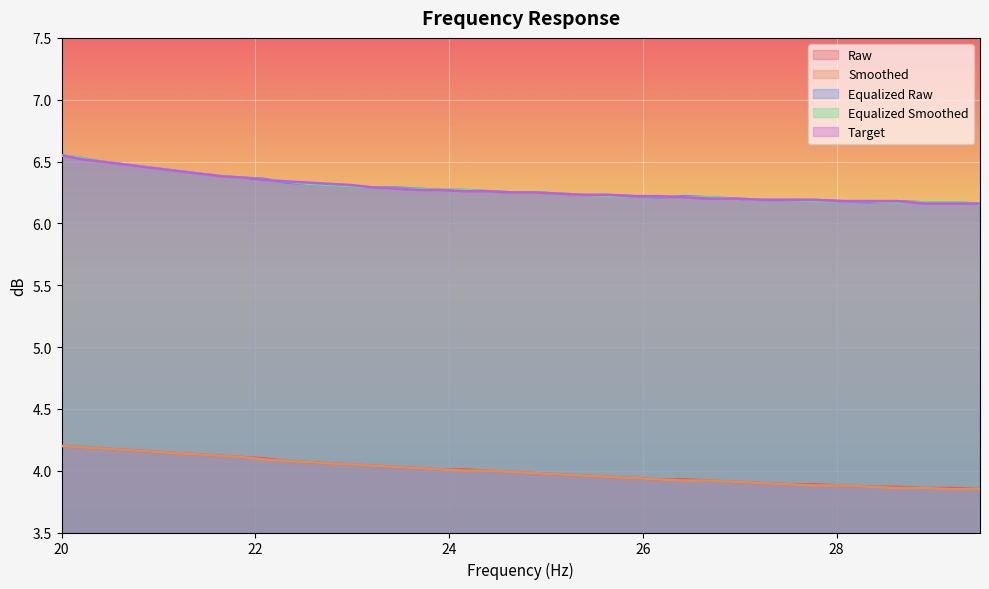

True or false: target has more than 2 interior local peaks.

False